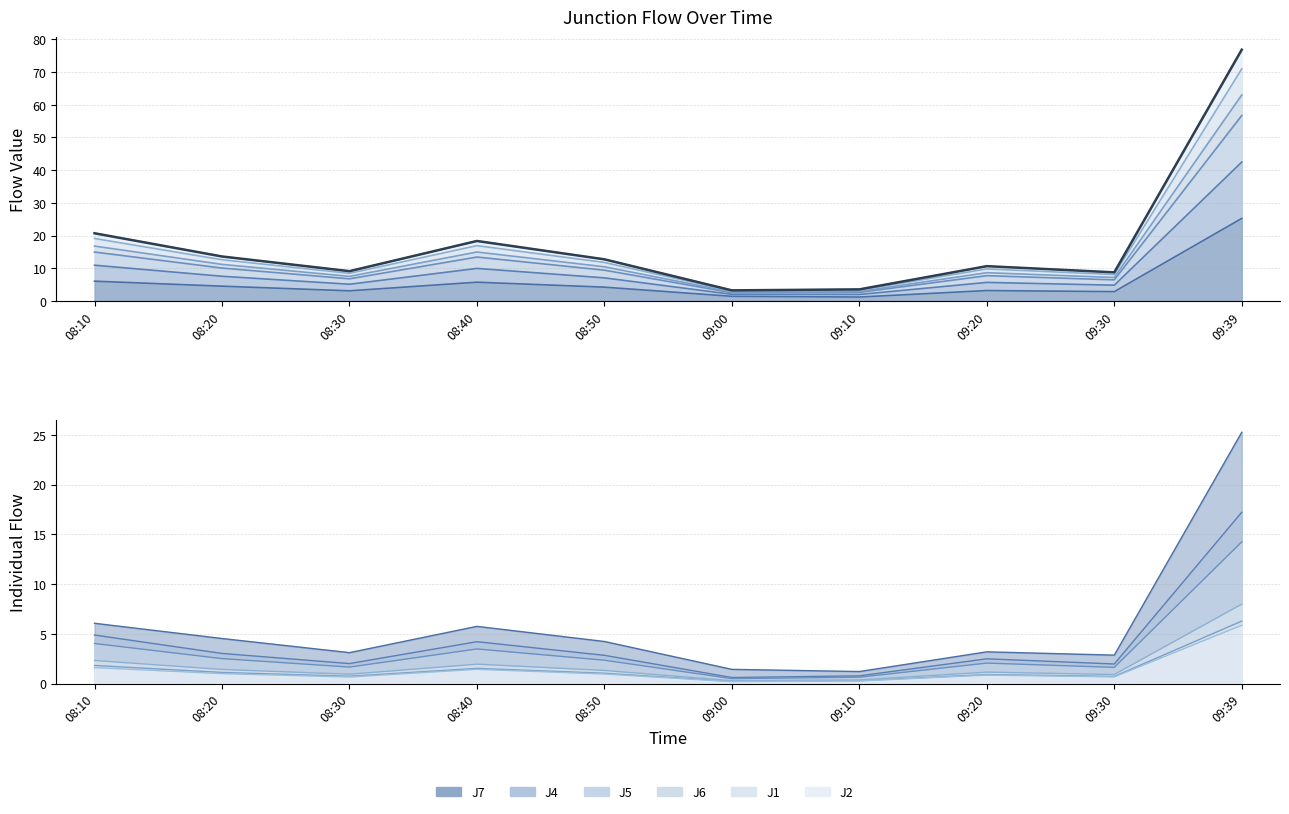

Which has a higher value, 08:30 or 09:30?

08:30